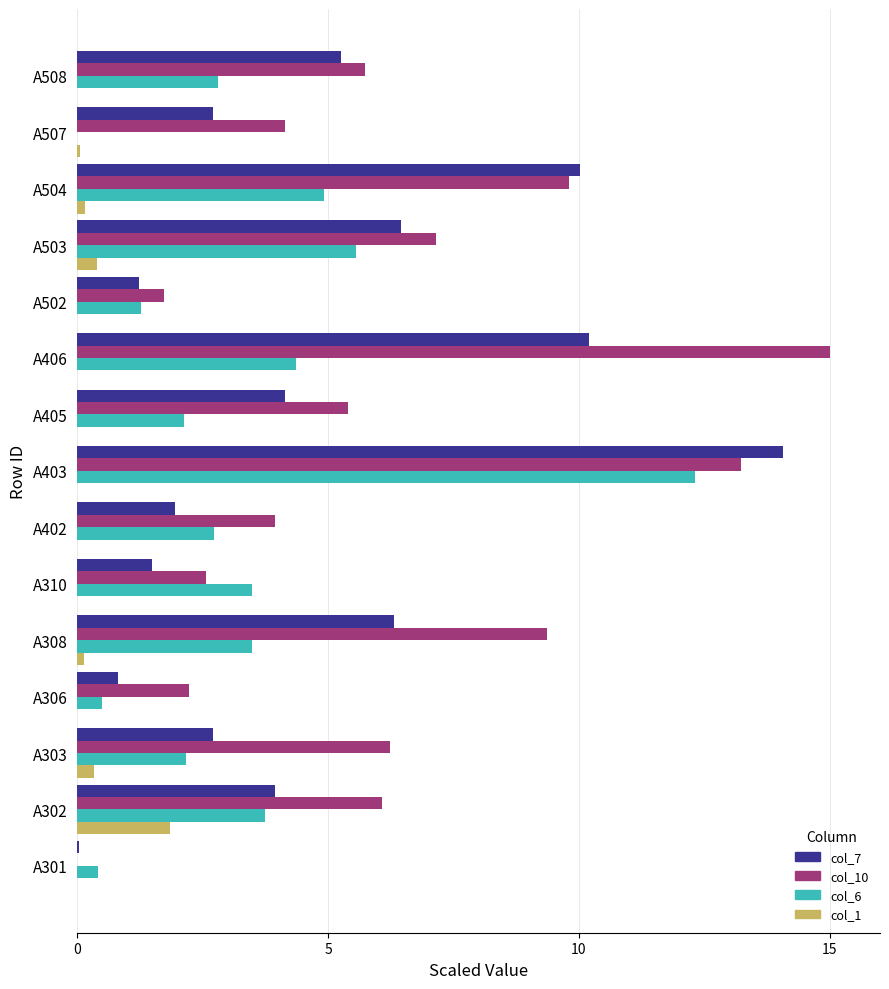

Is the value of col_6 at A503 greater than the value of col_7 at A303?

Yes